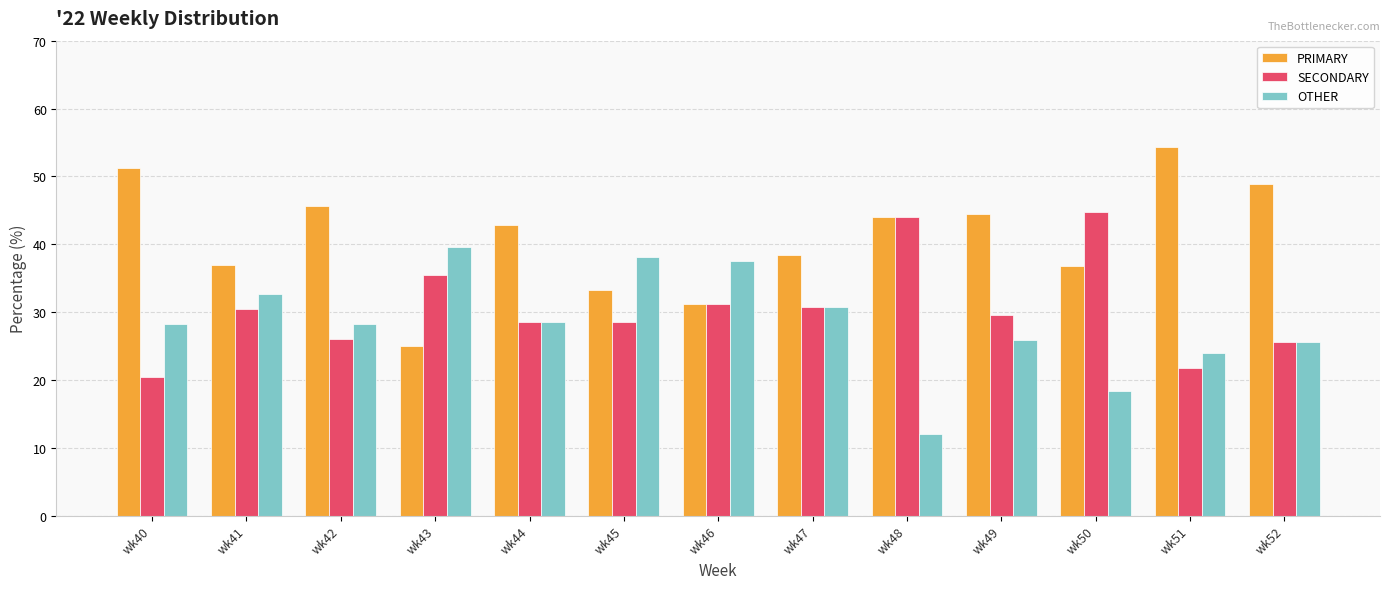

What is the approximate value of OTHER at wk43?

39.6